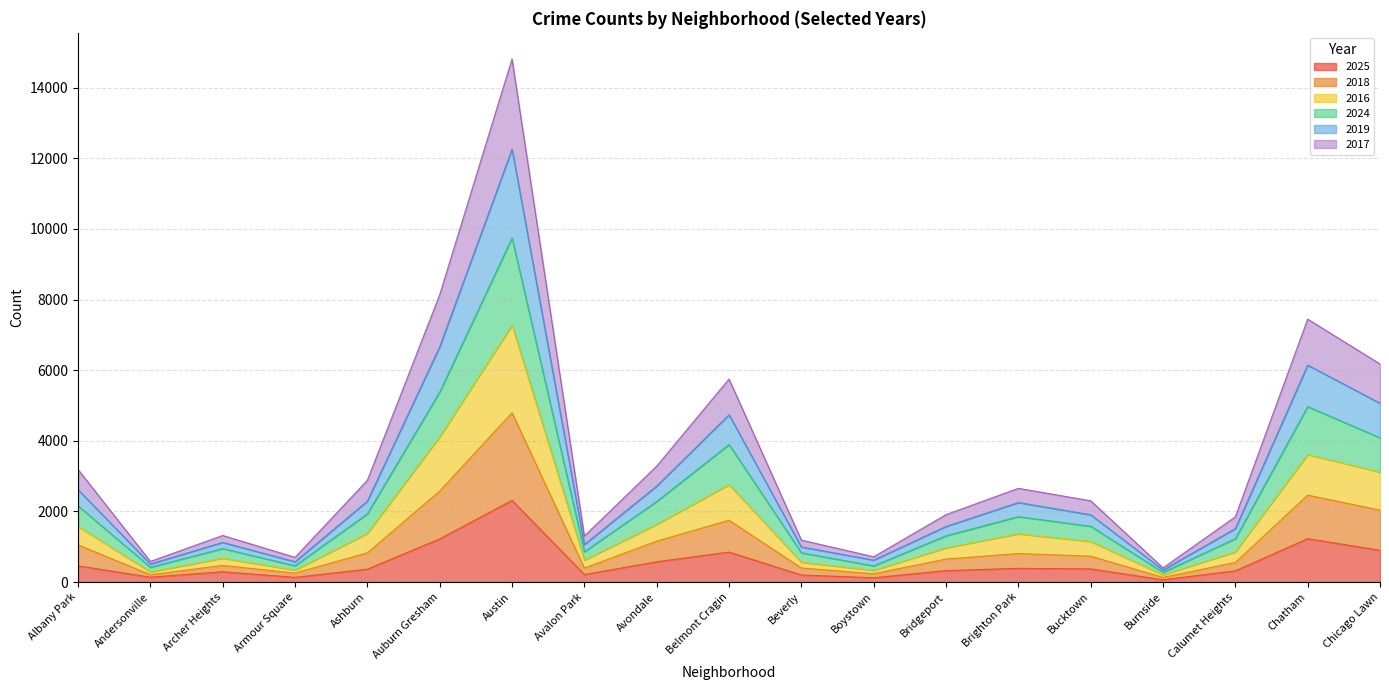

Rank the categories by 2016 value from lowest to highest.

Burnside, Andersonville, Boystown, Armour Square, Beverly, Avalon Park, Archer Heights, Calumet Heights, Bridgeport, Bucktown, Brighton Park, Ashburn, Albany Park, Avondale, Belmont Cragin, Chicago Lawn, Chatham, Auburn Gresham, Austin